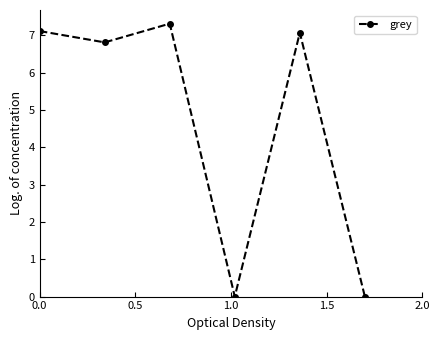

Is this an area chart (filled region under the line)?

No